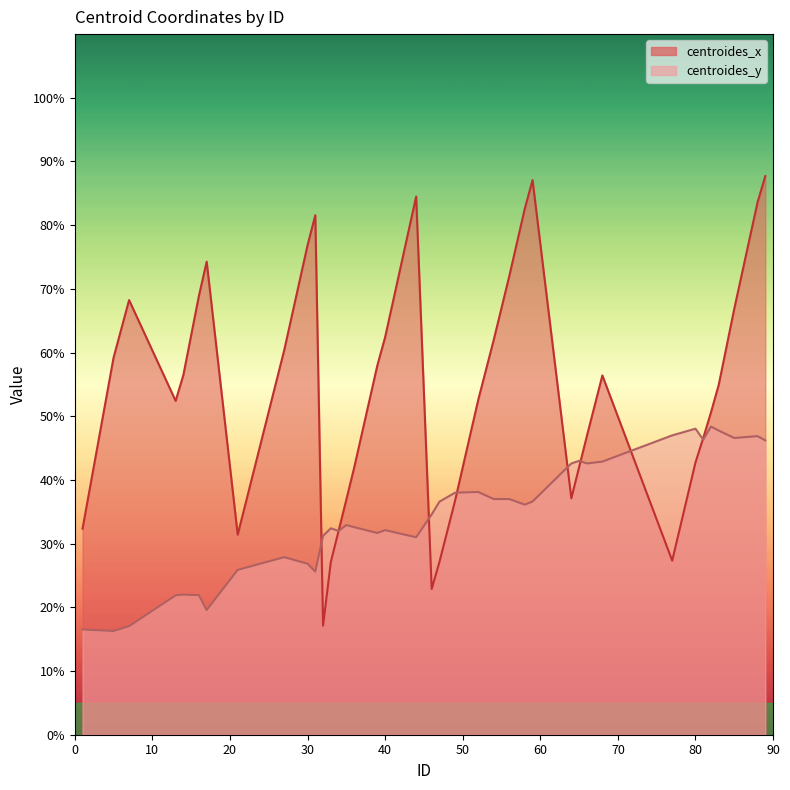

How many lines are shown in the chart?

2